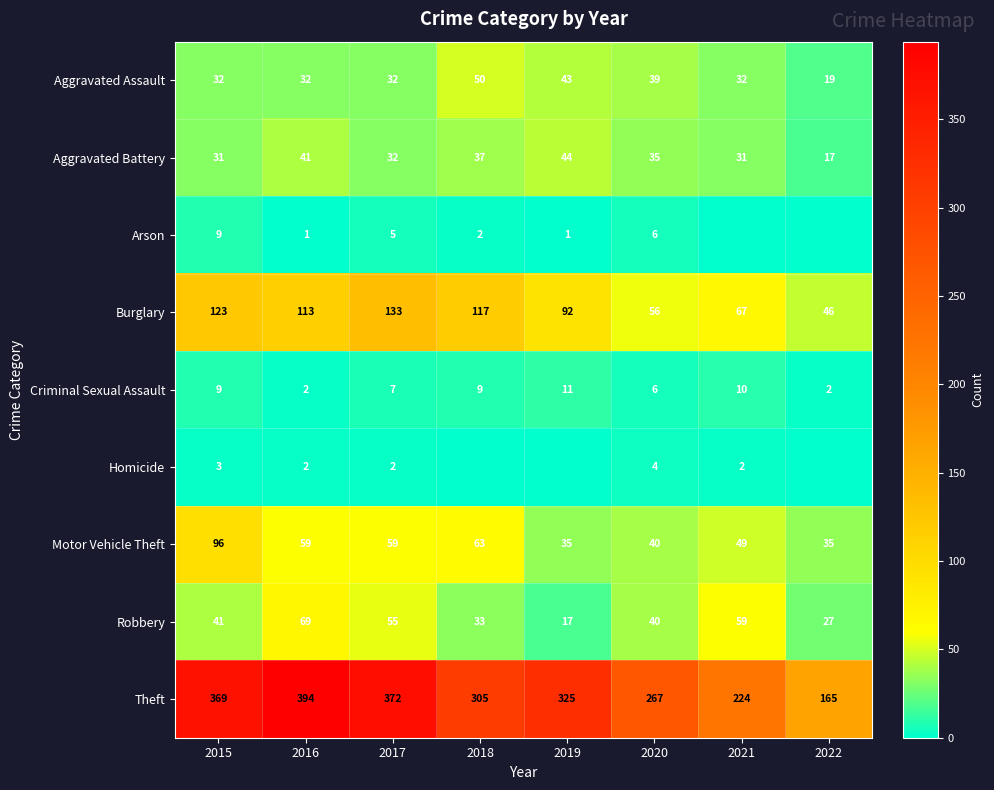

What is the sum of the Burglary values at 2022 and 2017?

179